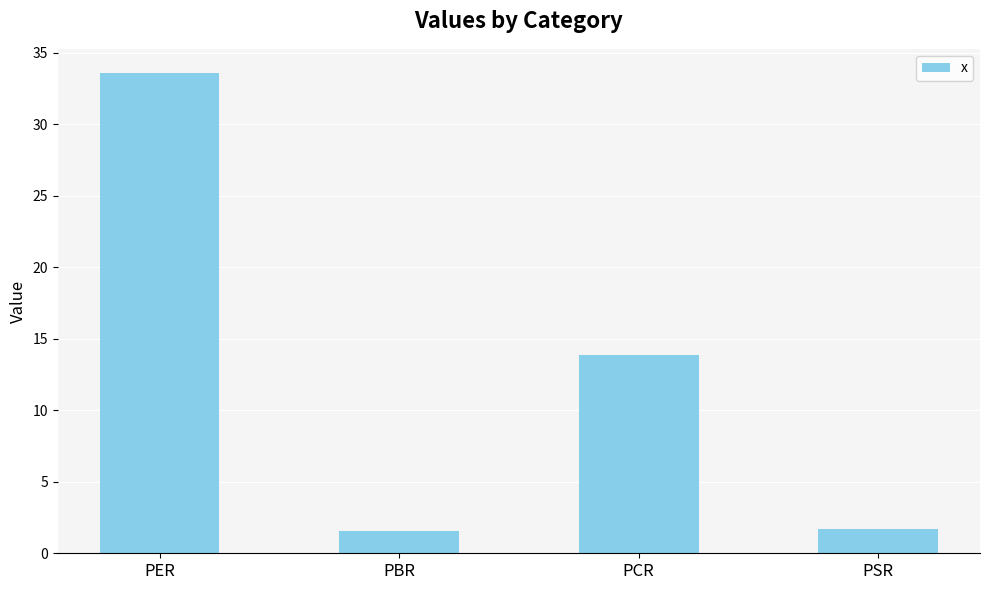

What position from the left is PSR?

4